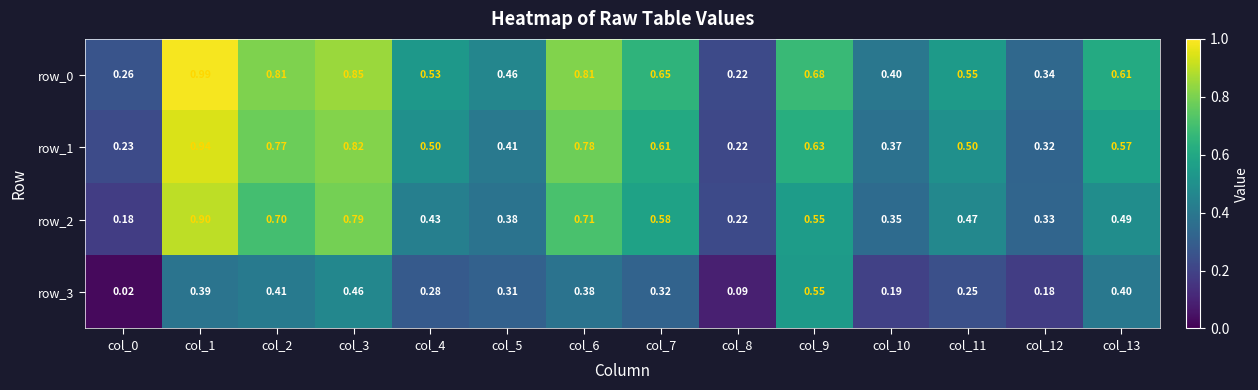

Is the value of row_2 at col_5 greater than the value of row_3 at col_1?

No